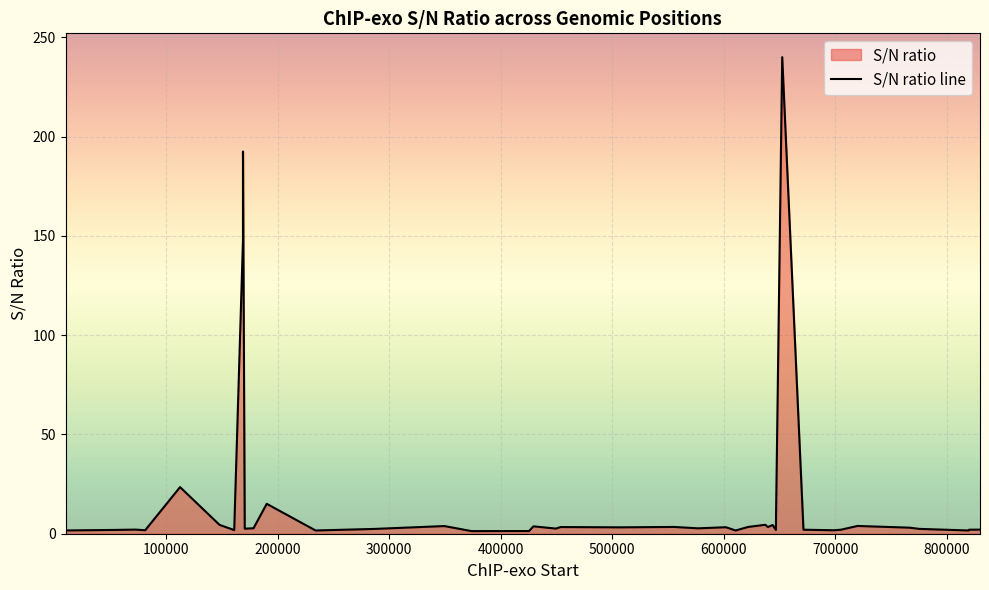

How many points are higher than both their immediate neighbors (excluding endpoints)?

13